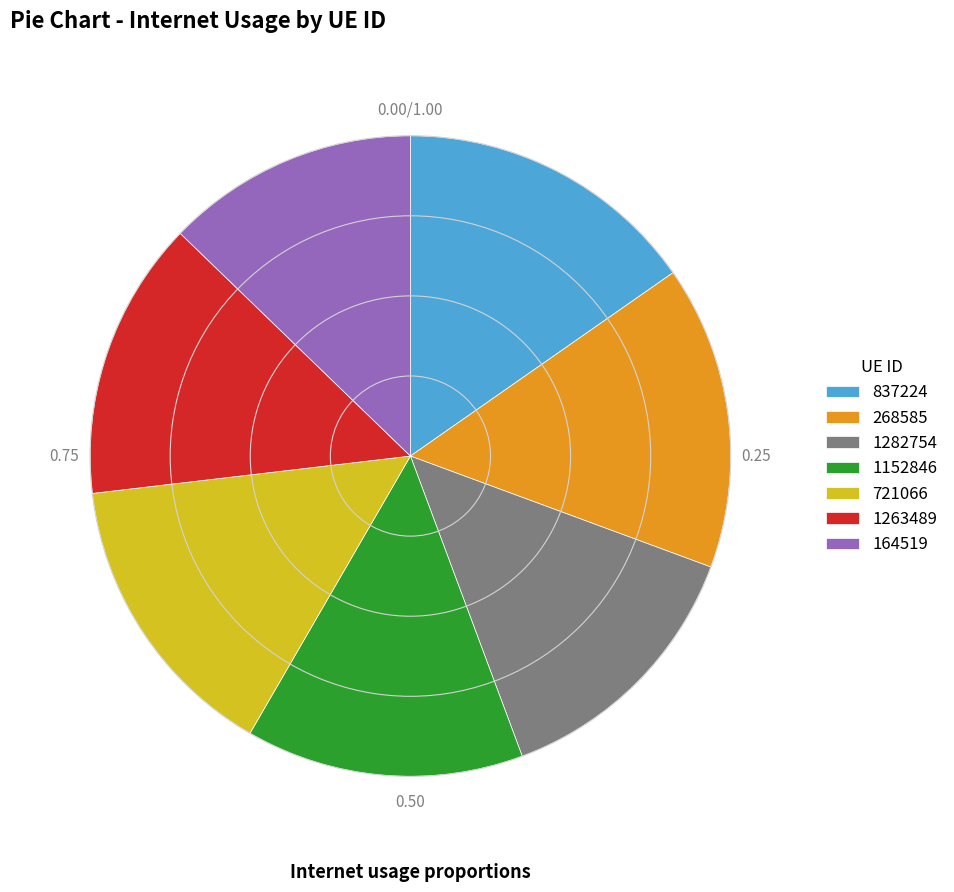

Count the number of slices in the pie.

7